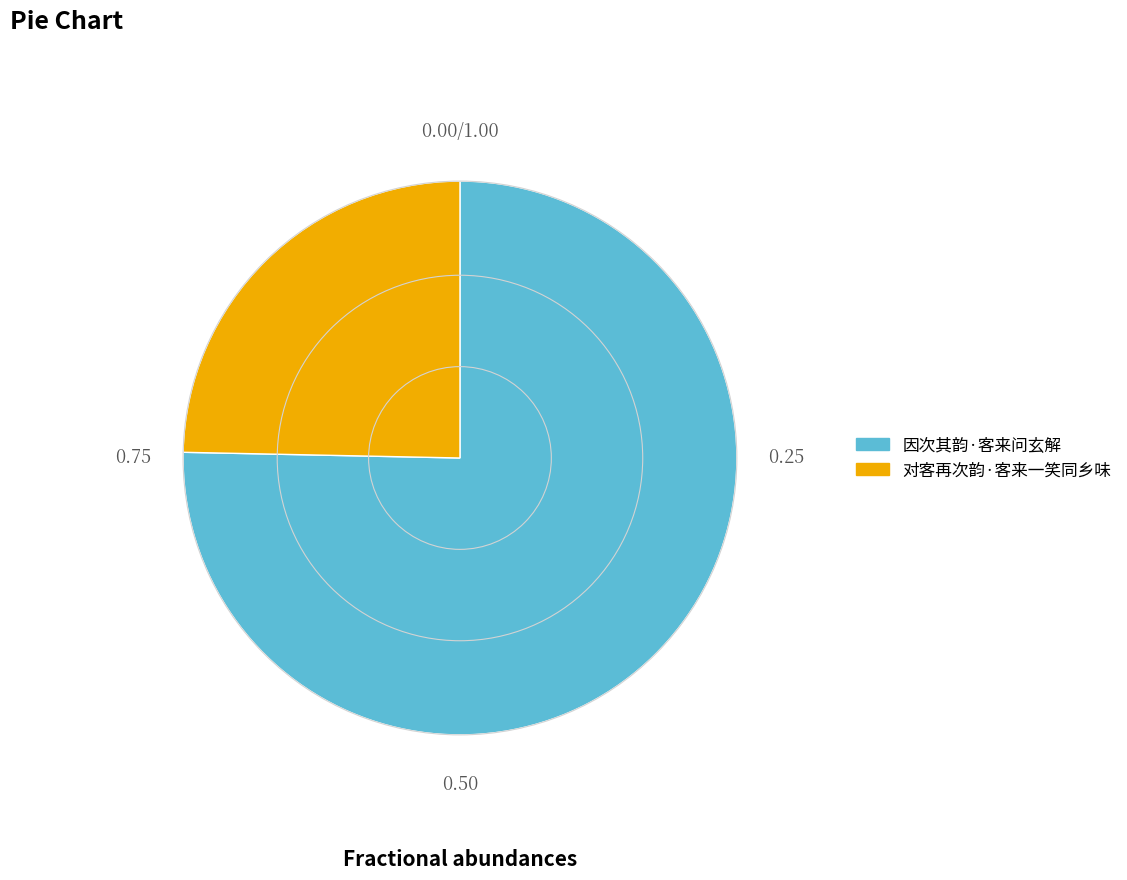

Which slice is the largest?

因次其韵·客来问玄解